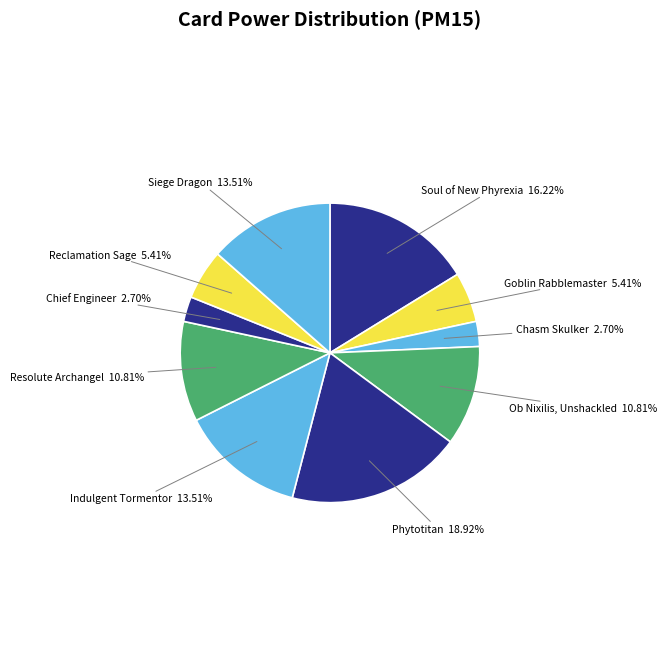

What is the ratio of the value at Phytotitan to the value at Reclamation Sage?

3.5